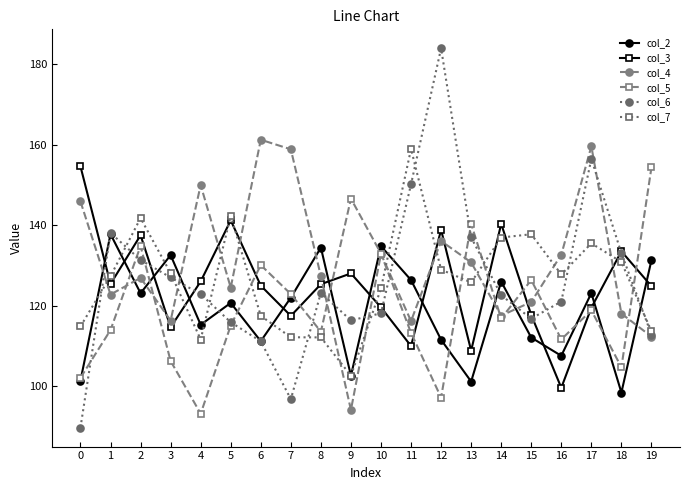

Does the chart display data point markers on the line(s)?

Yes